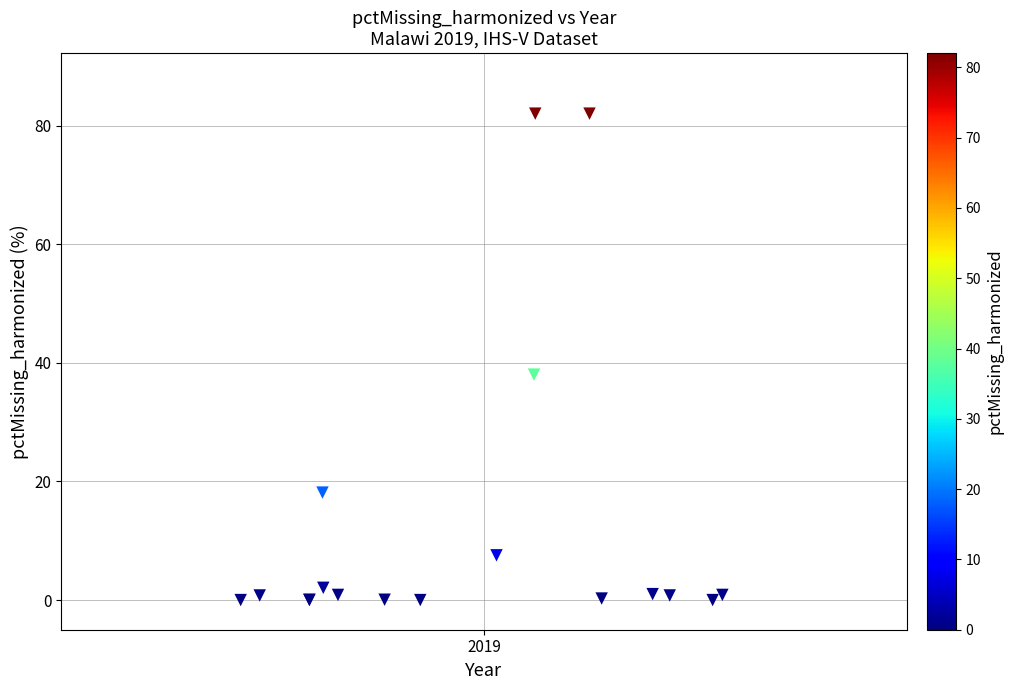

What Y value in the scatter plot is closest to 41?

38.0